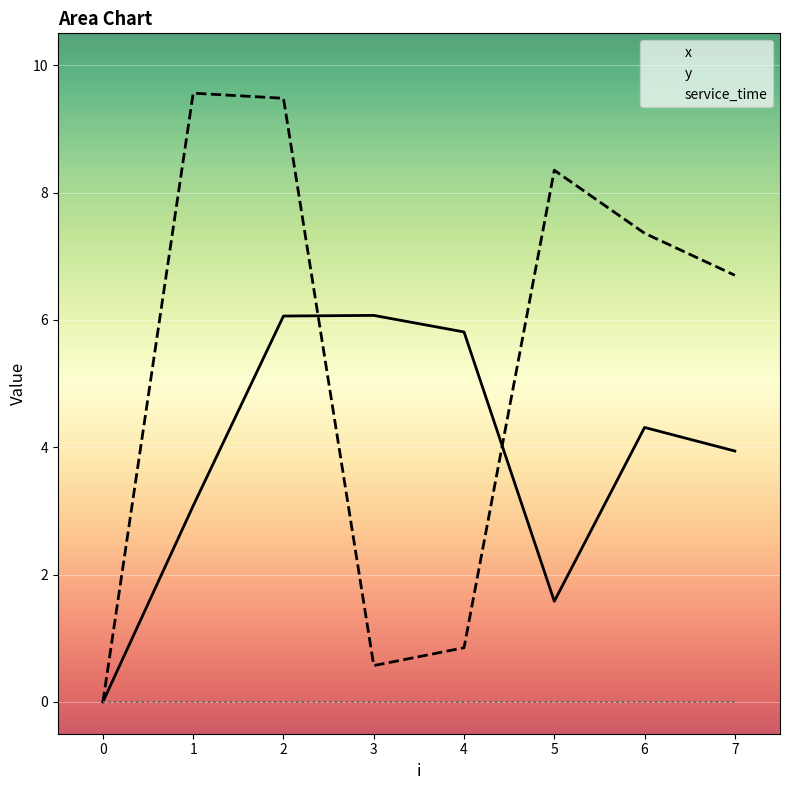

What is the value of the x point at the 2nd from the left?

3.1